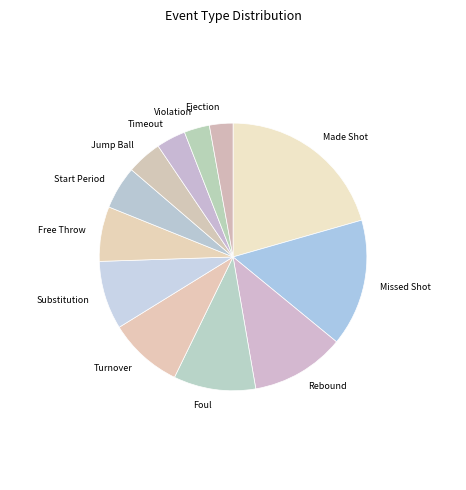

Is there any slice that represents more than half of the pie?

No